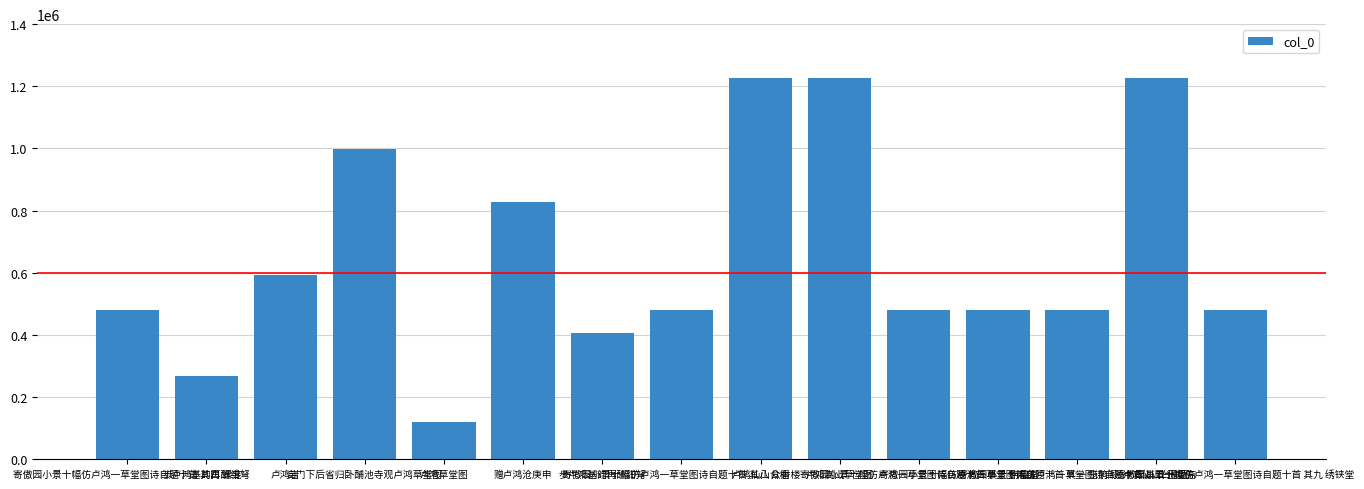

How many data points does each series have?

15